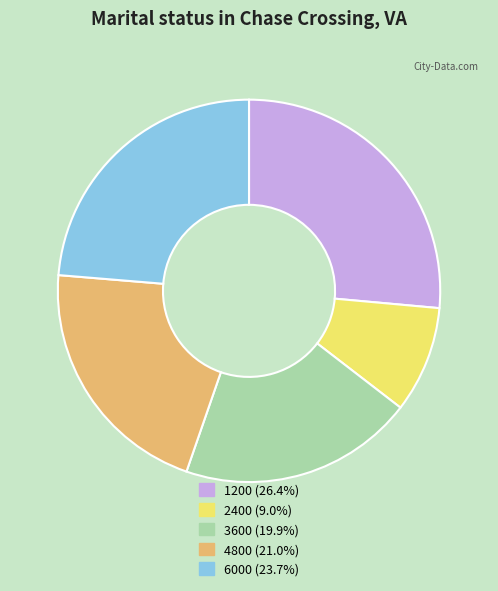

Combined, do 3600 and 4800 account for over 50%?

No